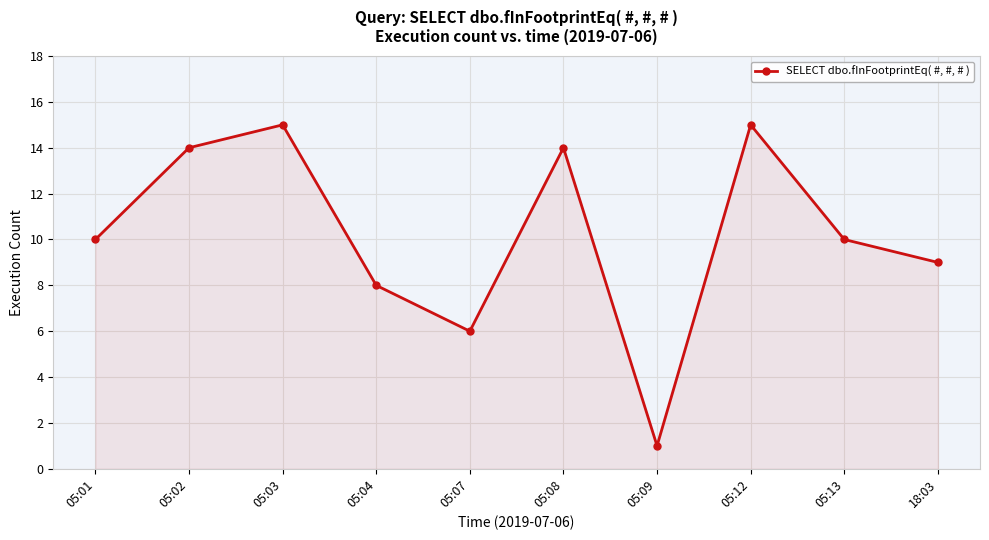

At which category does the data reach its first local valley?

05:07